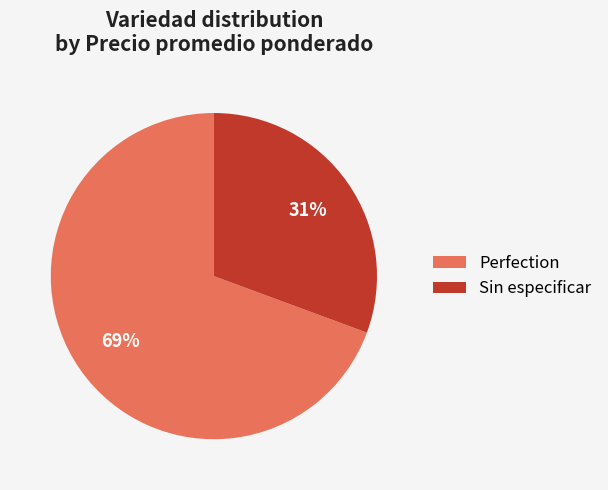

Combined, do Sin especificar and Perfection account for over 50%?

Yes